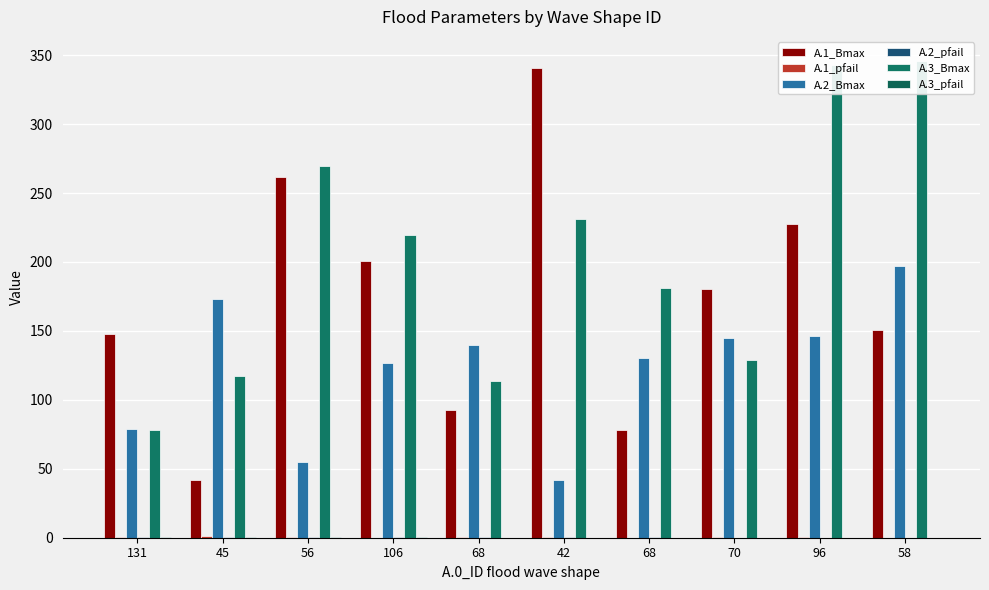

Reading right to left, extract all data points from this chart.

A.1_Bmax: 150.7	227.7	180.7	77.9	340.4	92.9	200.4	261.6	42.2	147.4
A.1_pfail: 0.2	0.3	0.3	0.1	0.6	0.6	0.0	0.3	1.0	0.8
A.2_Bmax: 197.4	146.7	145.0	130.3	42.1	140.0	126.8	55.2	172.8	79.0
A.2_pfail: 0.0	0.0	0.1	0.2	0.8	0.4	0.4	0.5	0.8	0.4
A.3_Bmax: 345.9	342.7	128.6	181.1	230.9	114.0	219.7	269.9	117.3	78.2
A.3_pfail: 0.0	0.0	0.0	0.0	0.0	0.0	0.8	0.8	0.6	0.6